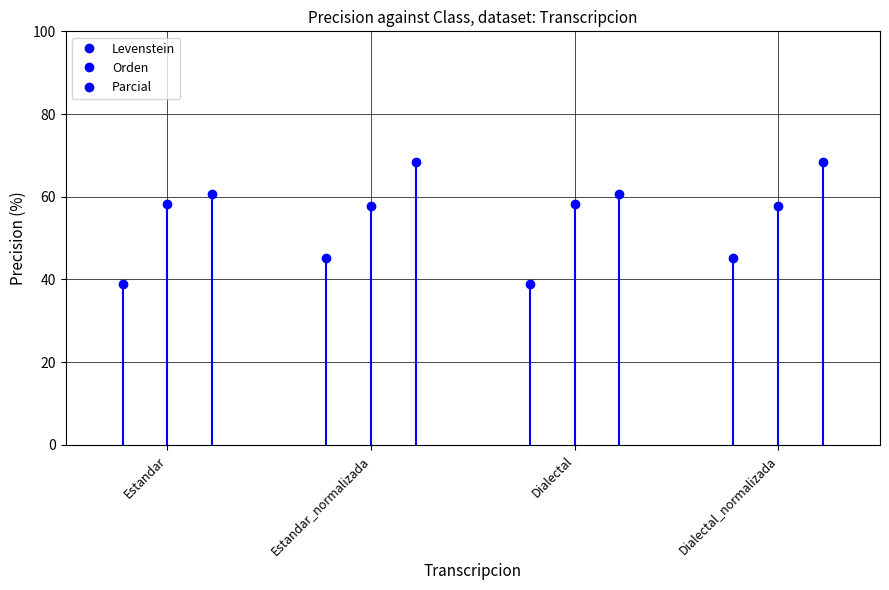

What is the highest value of the Orden series?

58.3